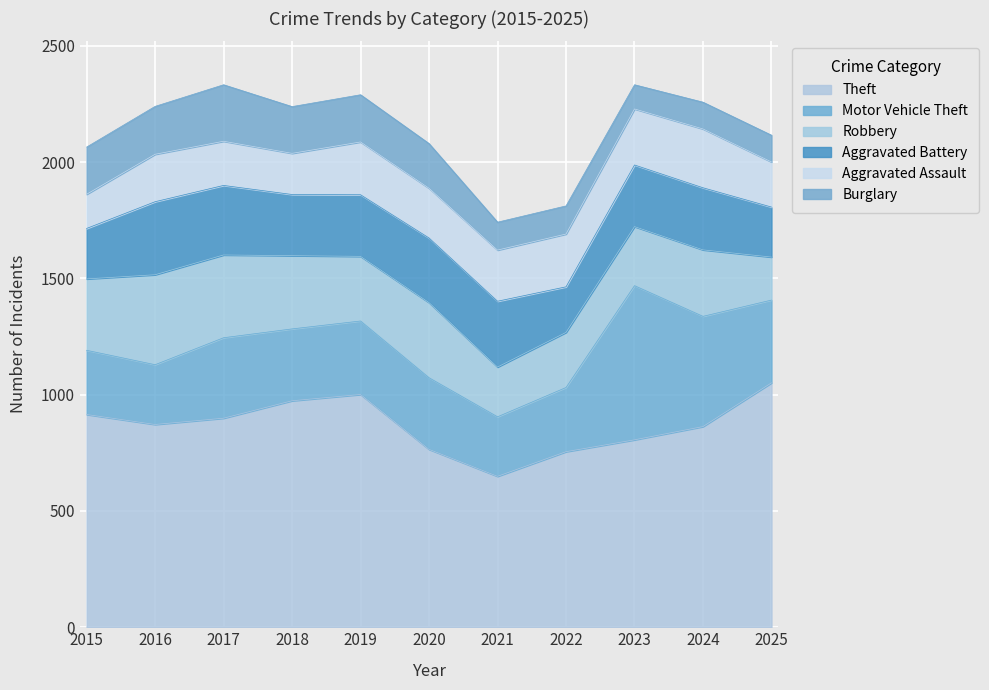

What is the average value of the Aggravated Battery series?

260